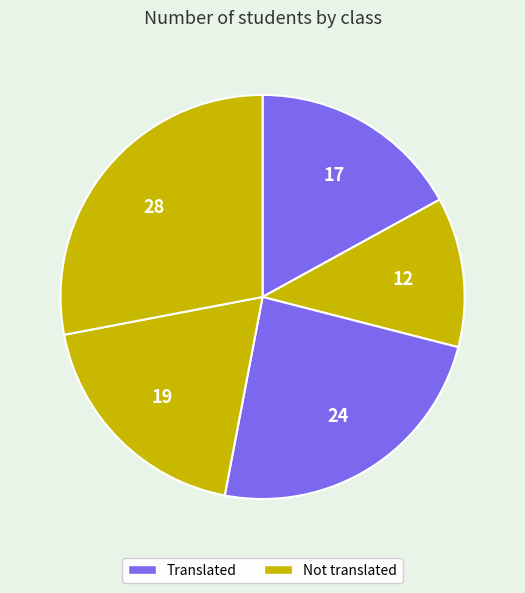

How many slices are in this pie chart?

5